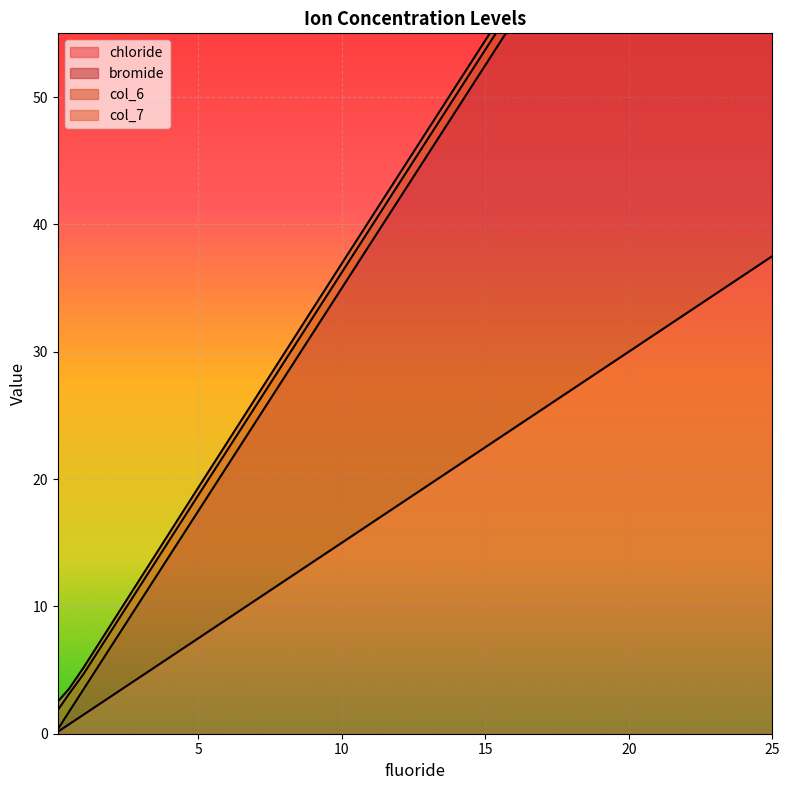

Rank the categories by bromide value from highest to lowest.

25, 10, 5, 1, 0.5, 0.1